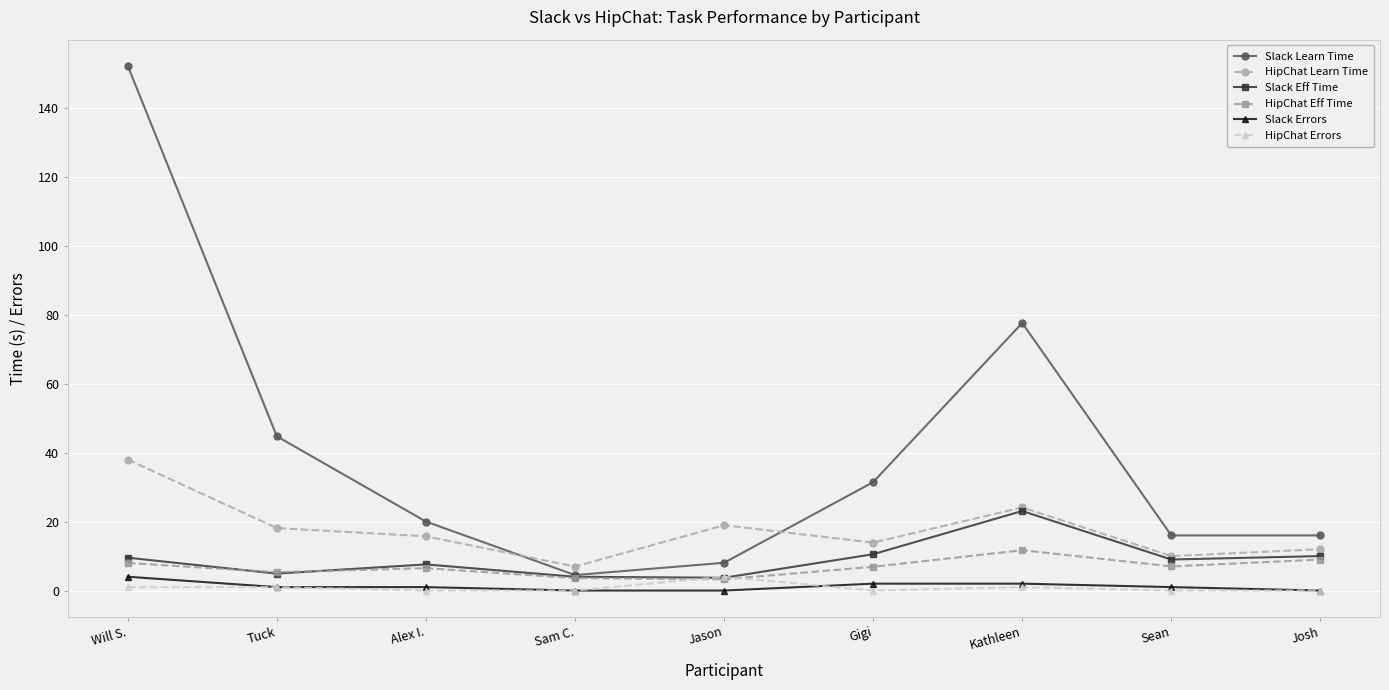

How many lines are shown in the chart?

6